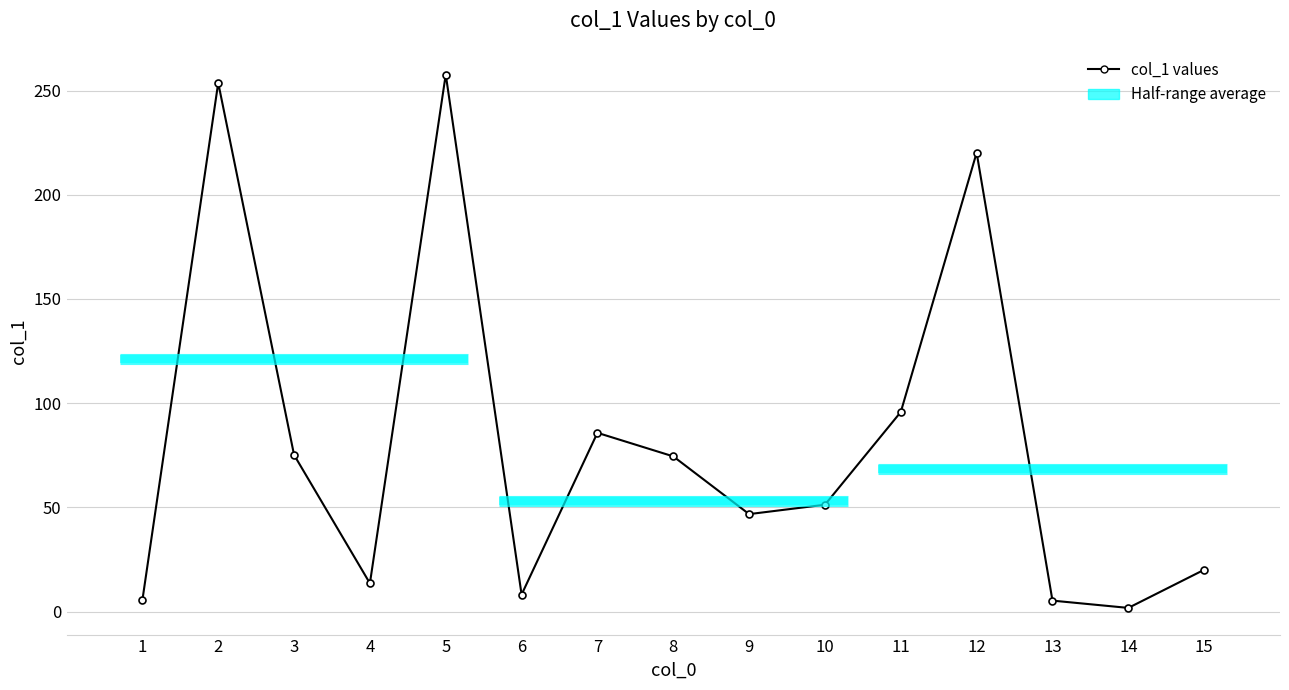

Count the number of categories in the chart.

15